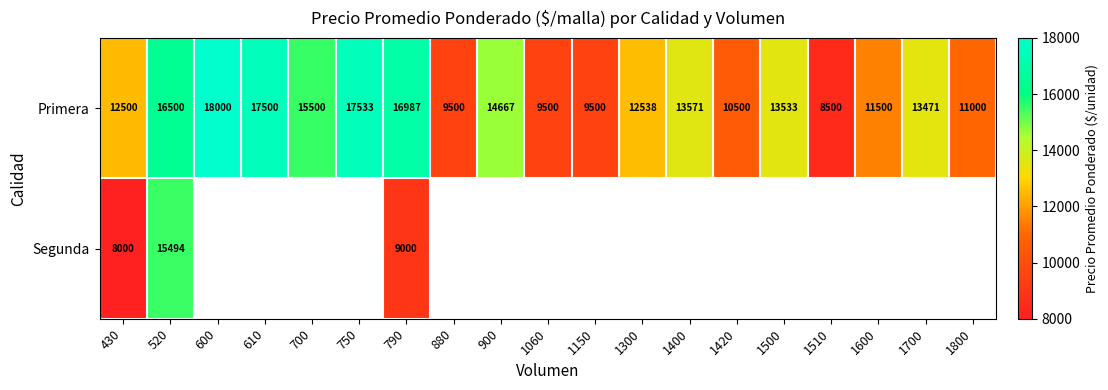

What is the spread (max minus min) of values at 430?

4500